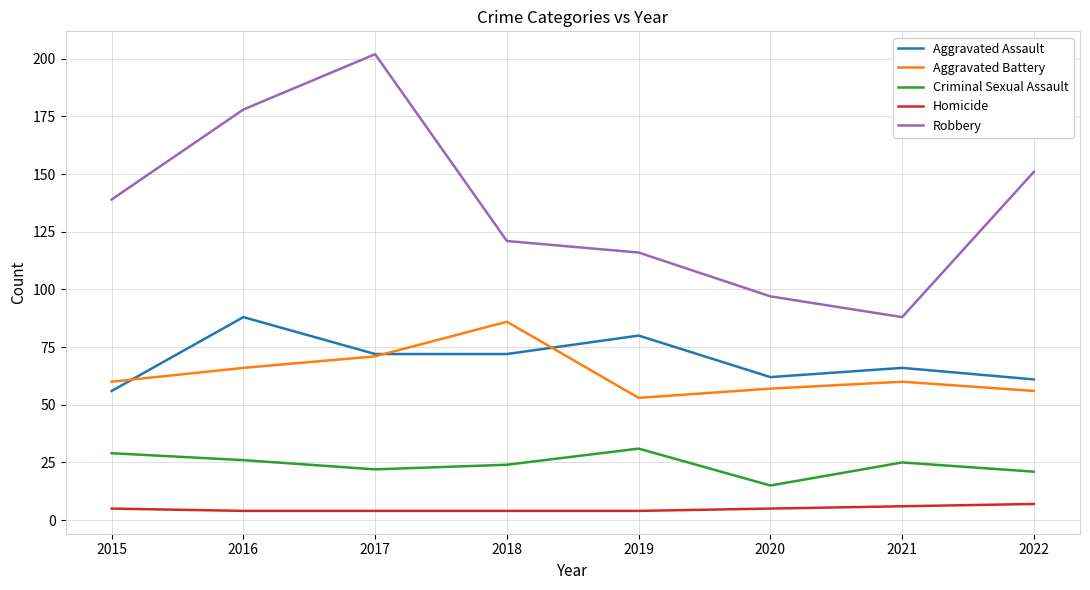

What is the minimum value for Robbery?

88